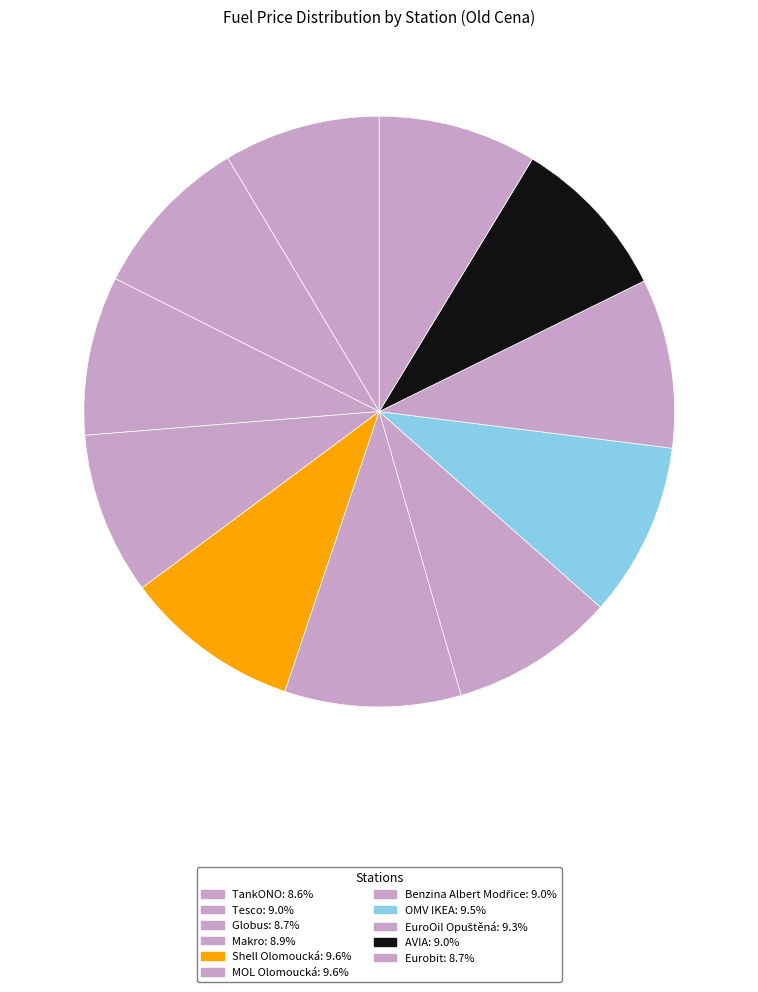

To the nearest percent, what is the average slice percentage?

9%